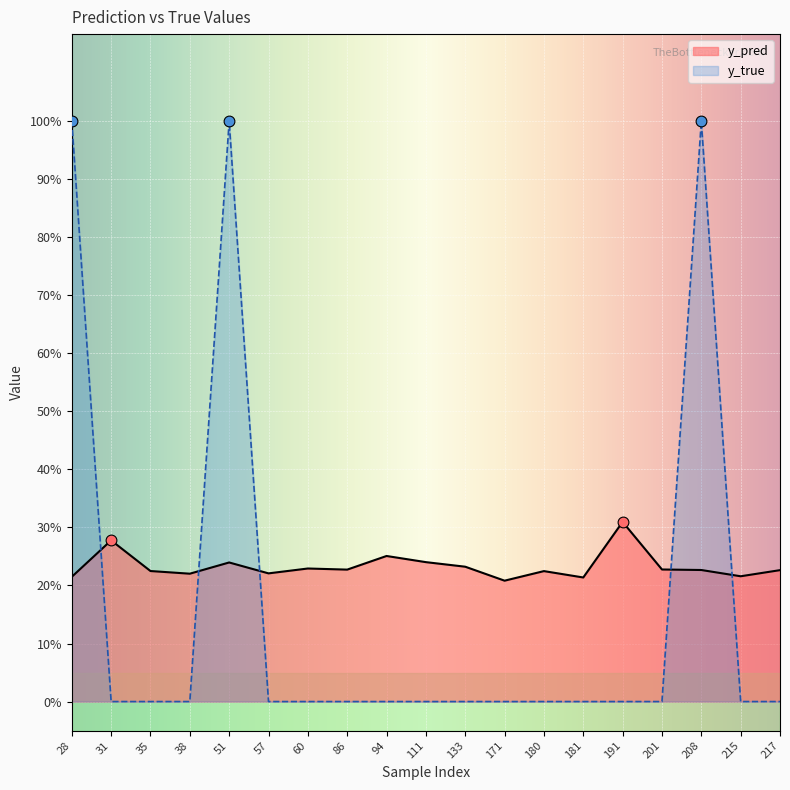

At how many categories does at least one series exceed 0?

19